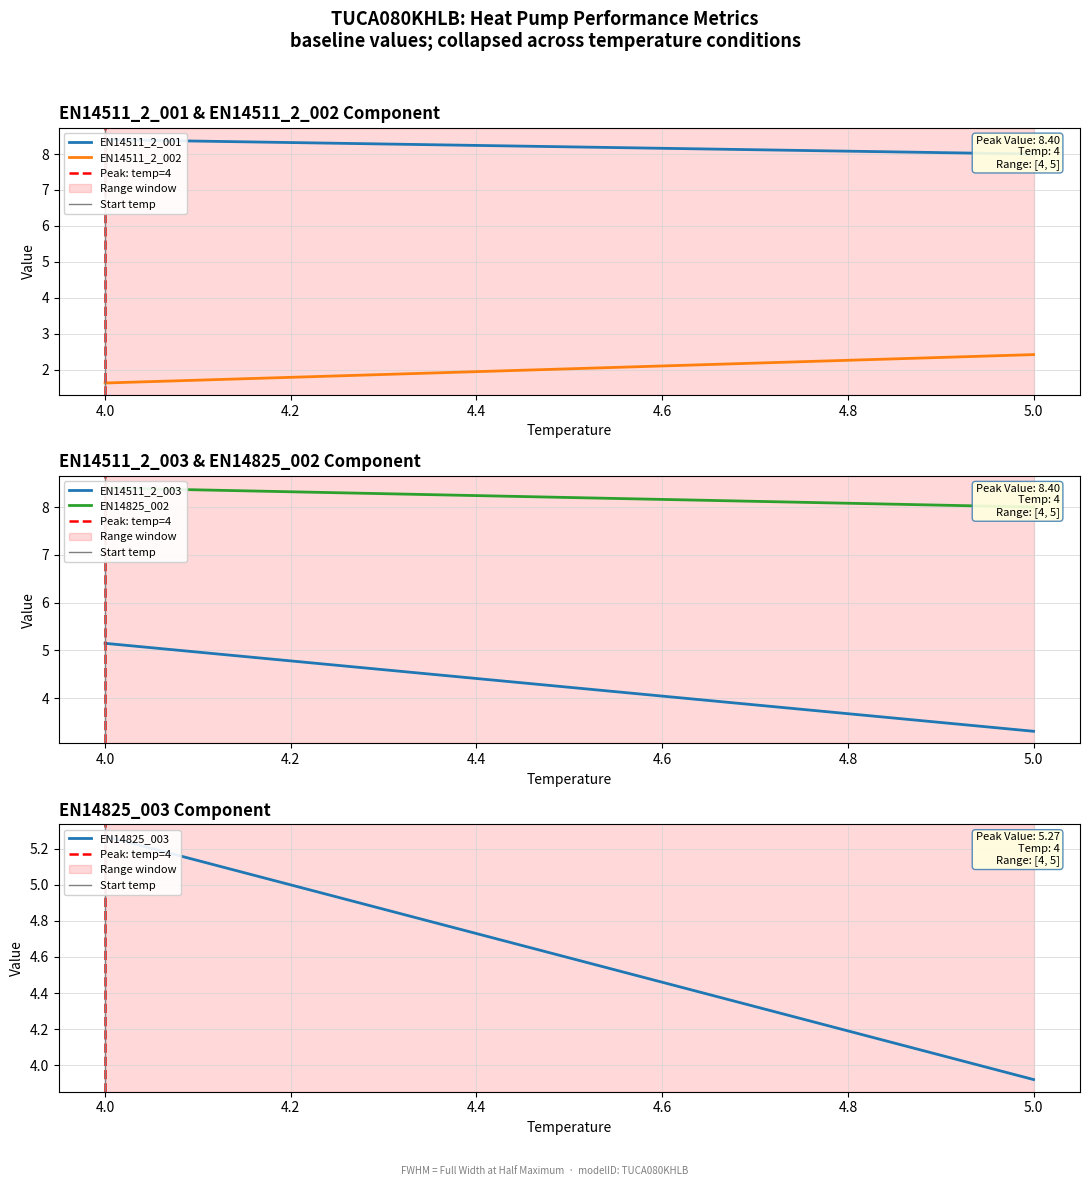

What is the total value across all series at 0?

28.9